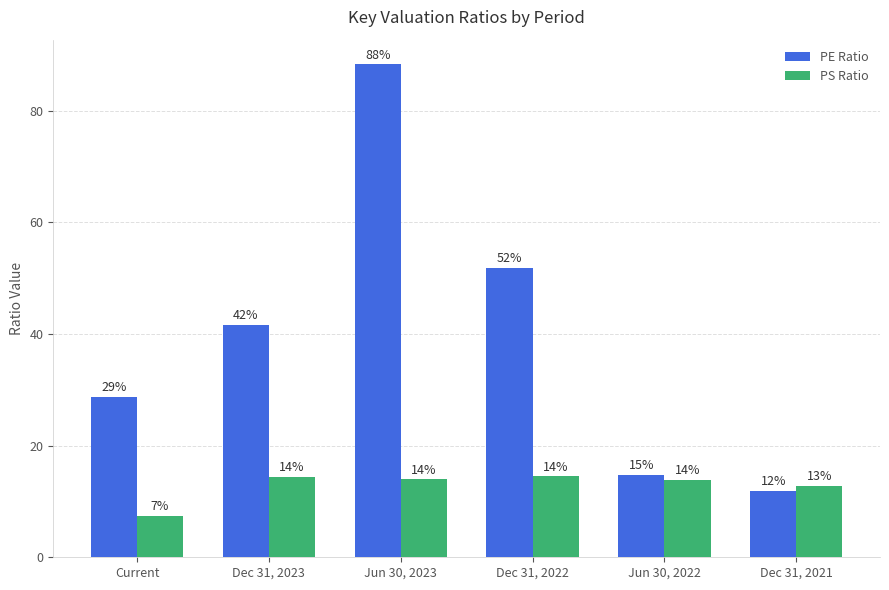

The PS Ratio series shows 13.9 at Jun 30, 2022. True or false?

True